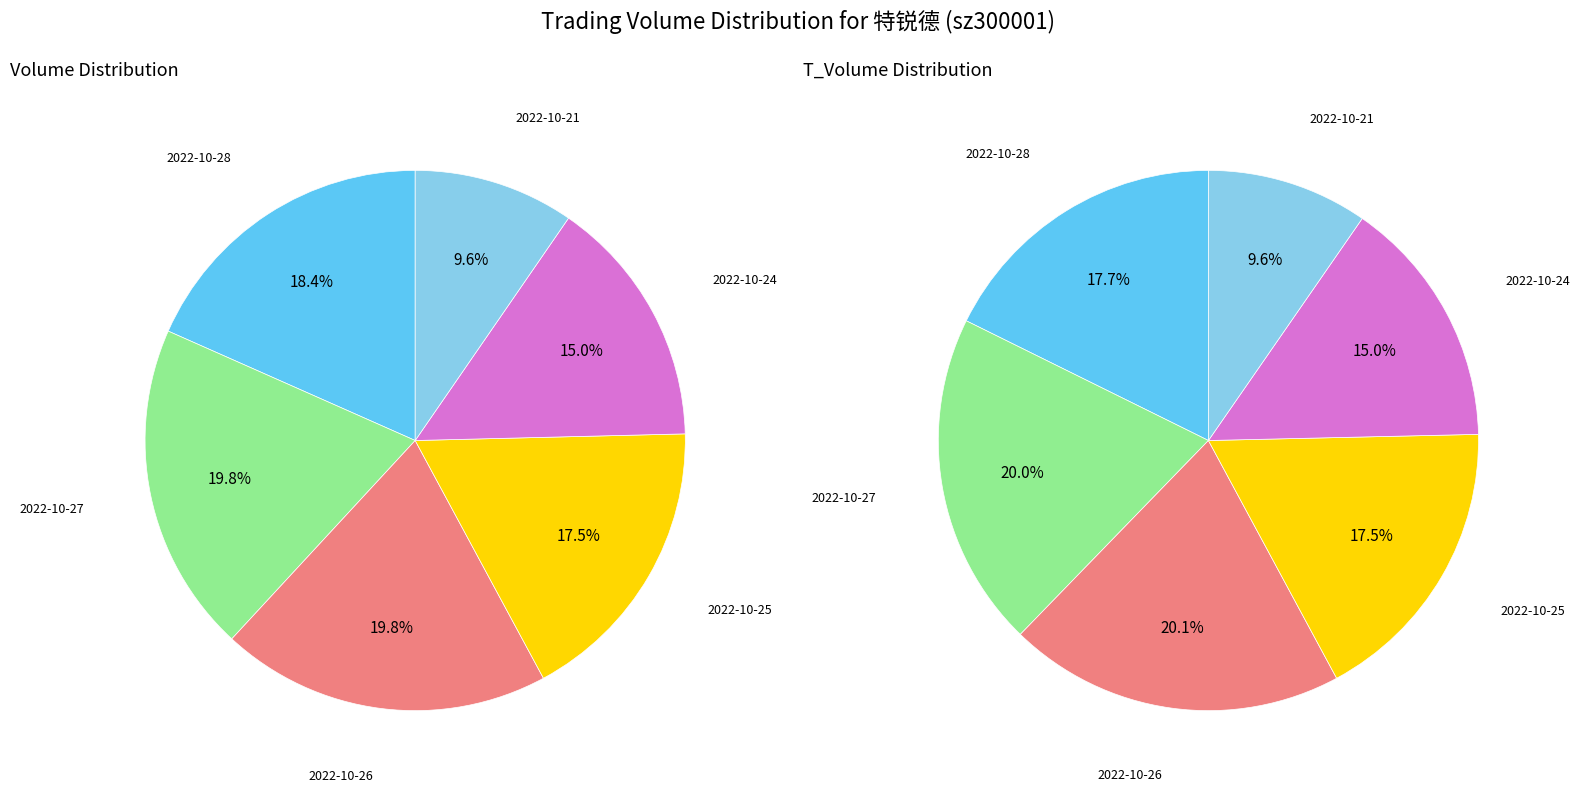

What is the largest slice in the pie chart?

2022-10-27